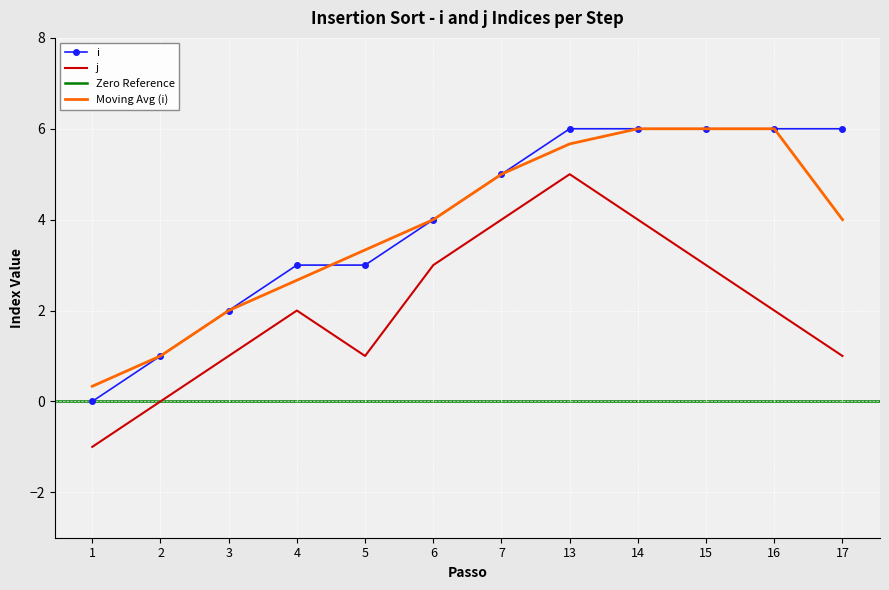

The i series shows 8.5 at 16. True or false?

False